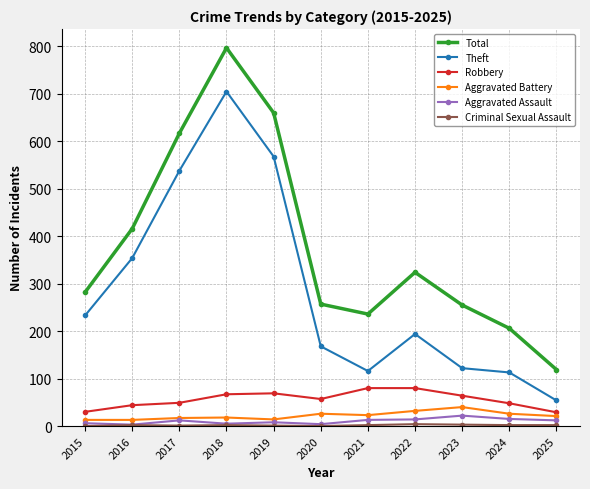

What is the total value across all series at 2025?

237